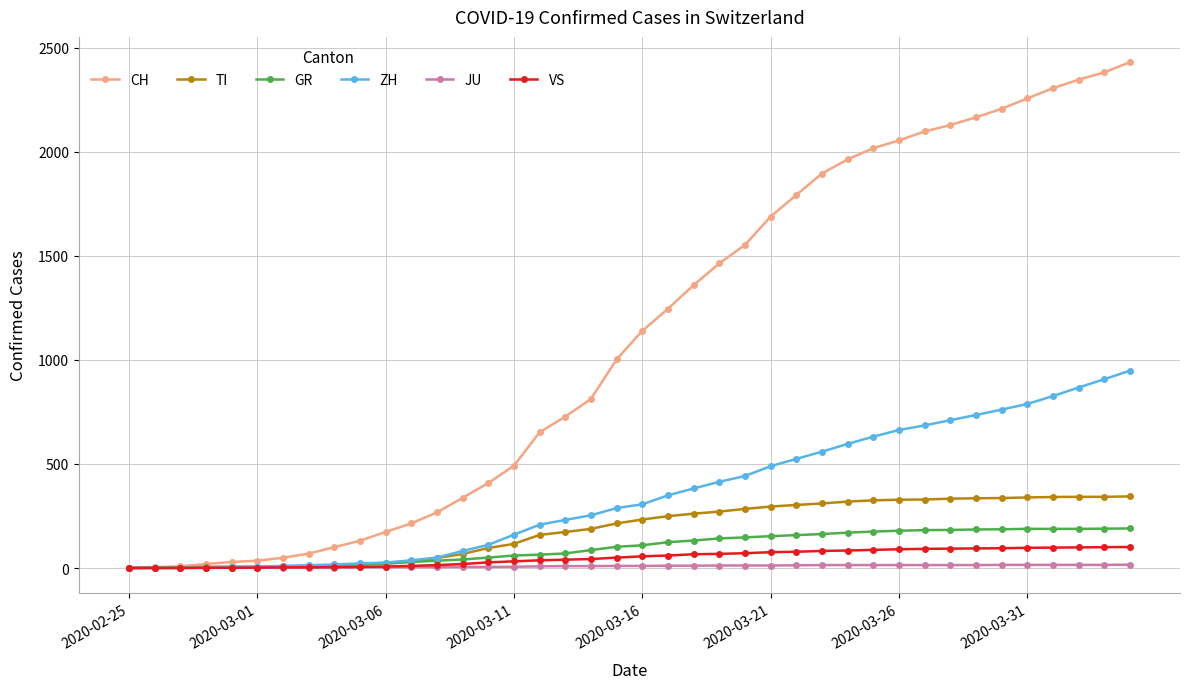

Which series has the largest range (max minus min)?

CH